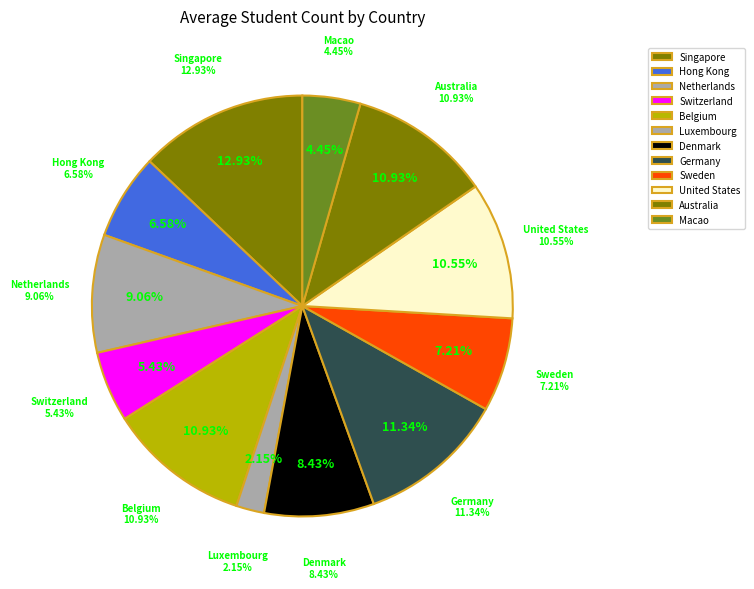

Between Macao and Singapore, which is larger?

Singapore